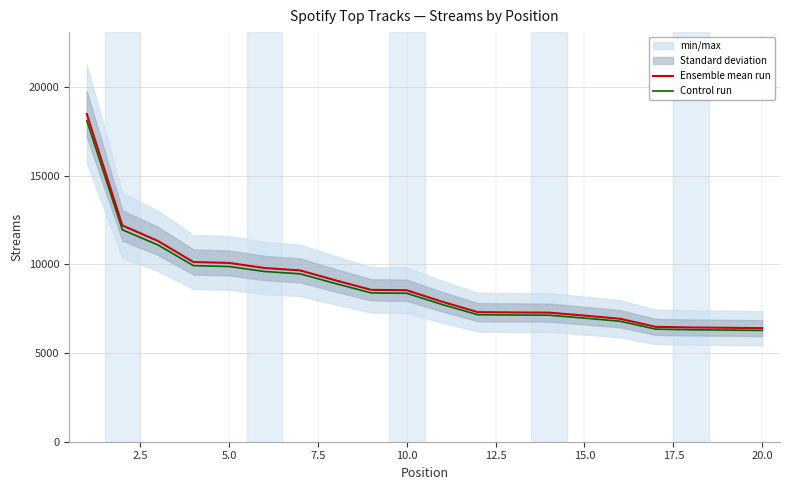

What is the highest value of the Control run series?

18098.6